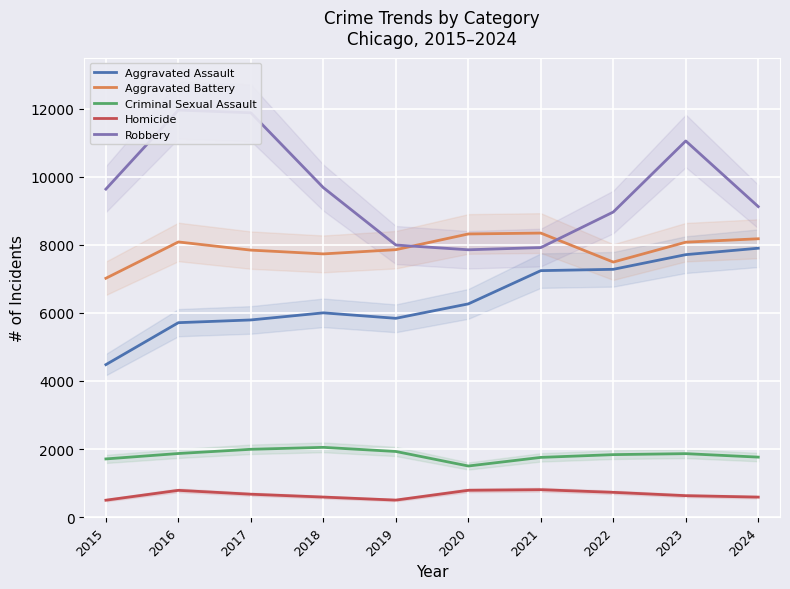

Which series changed the most between 2016 and 2017?

Aggravated Battery